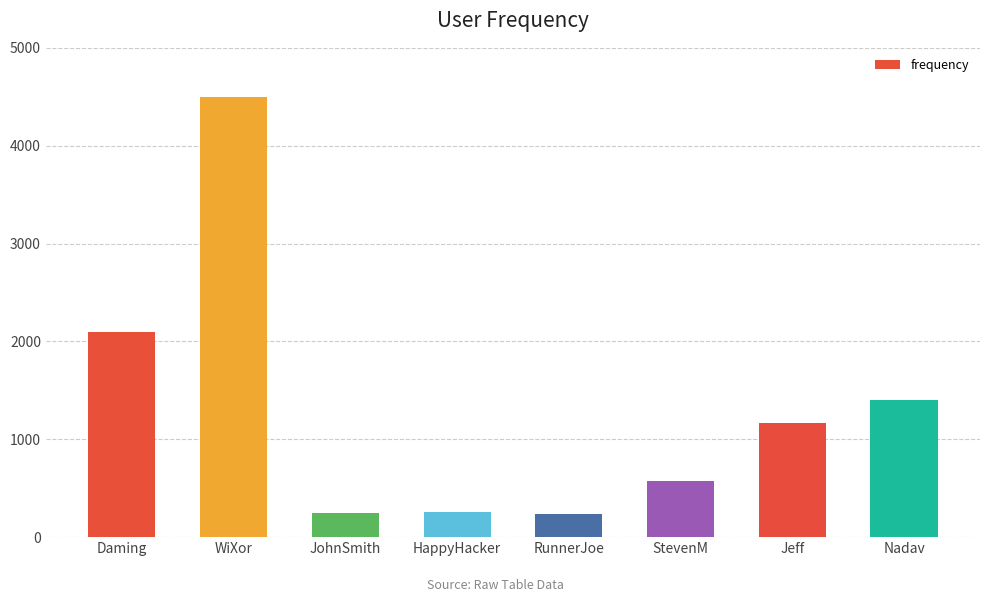

What is the difference between the maximum and second lowest values?

4254